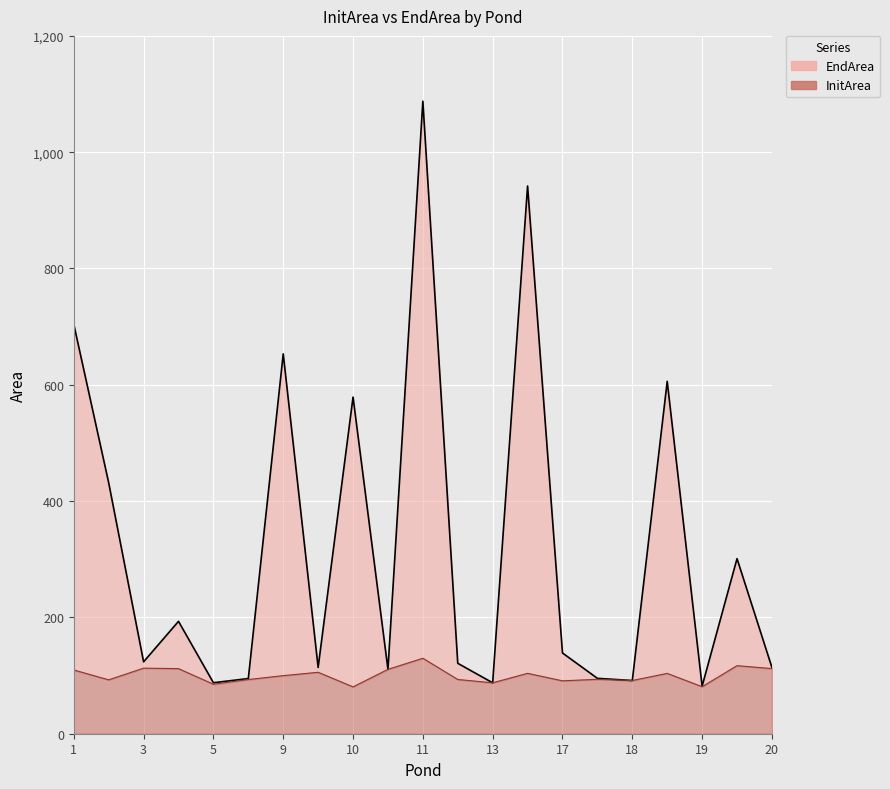

True or false: EndArea and InitArea cross at least once.

False